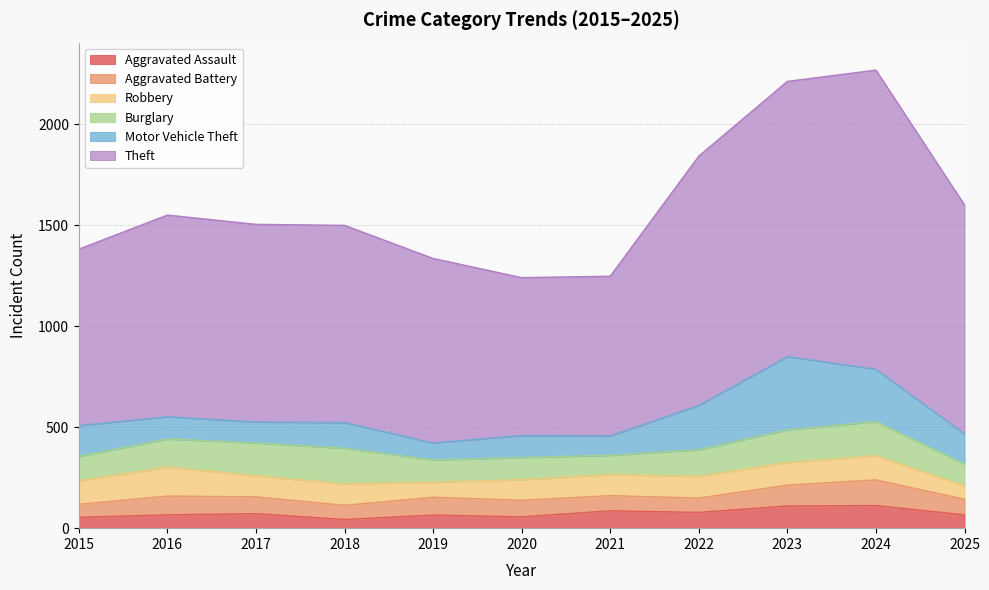

True or false: Burglary and Theft cross at least once.

False